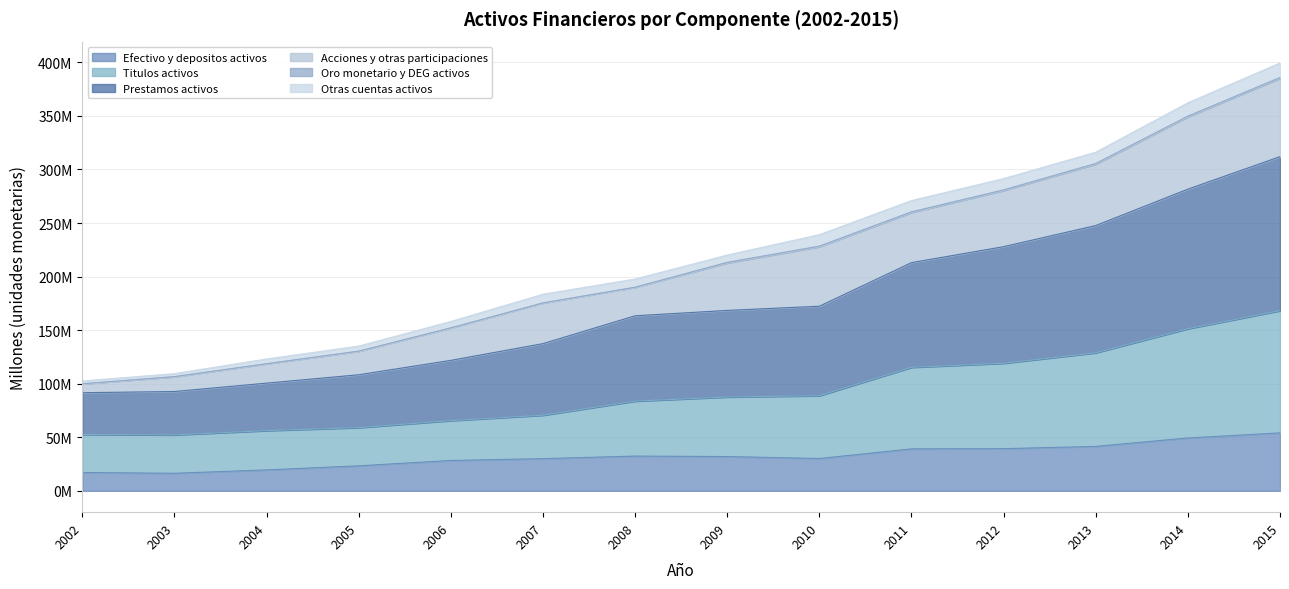

In Titulos activos, how many points are lower than both neighbors (excluding endpoints)?

1